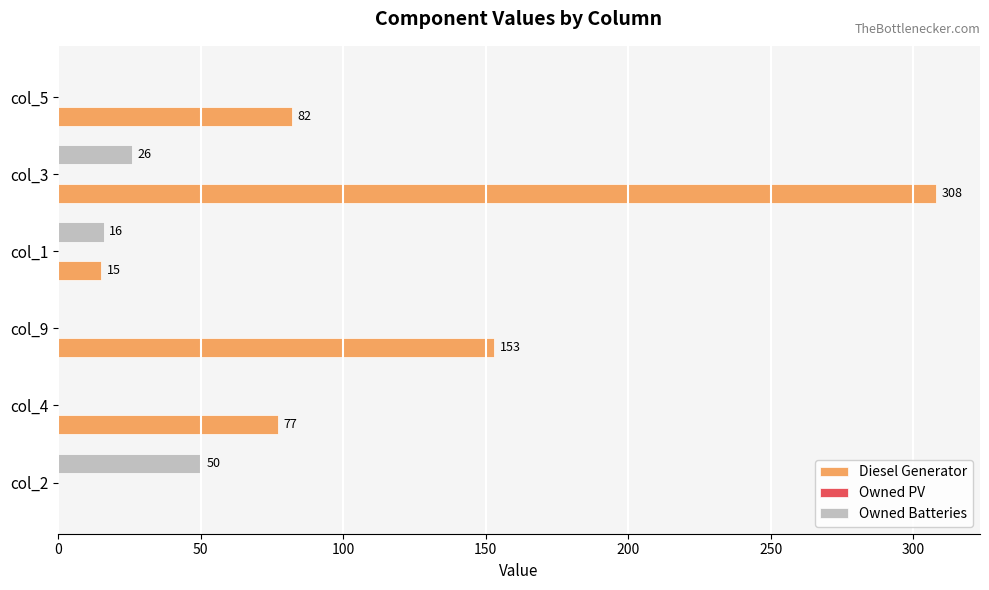

Is the value of Diesel Generator at col_3 greater than the value of Owned Batteries at col_9?

Yes